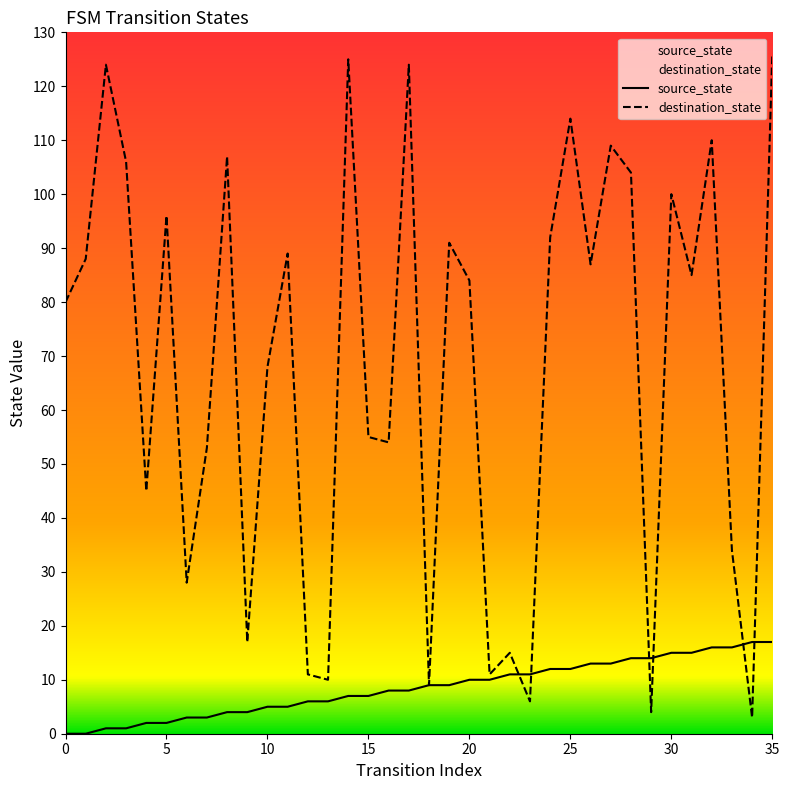

What is the difference between the destination_state values at 0 and 21?

69